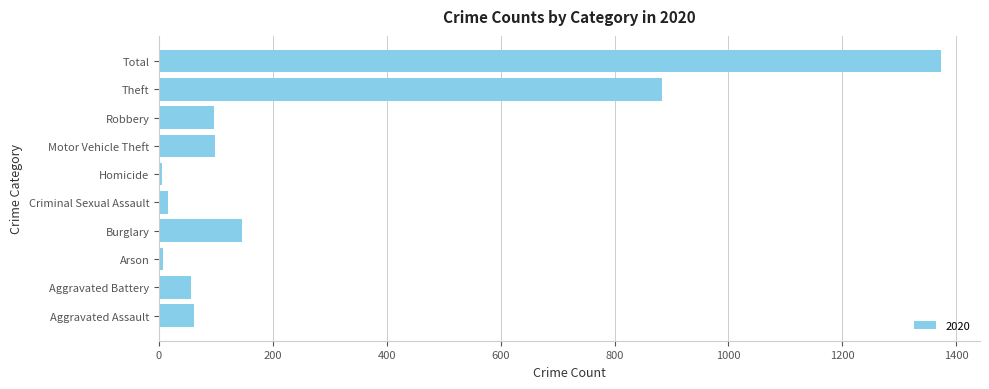

What is the greatest value displayed?

1373